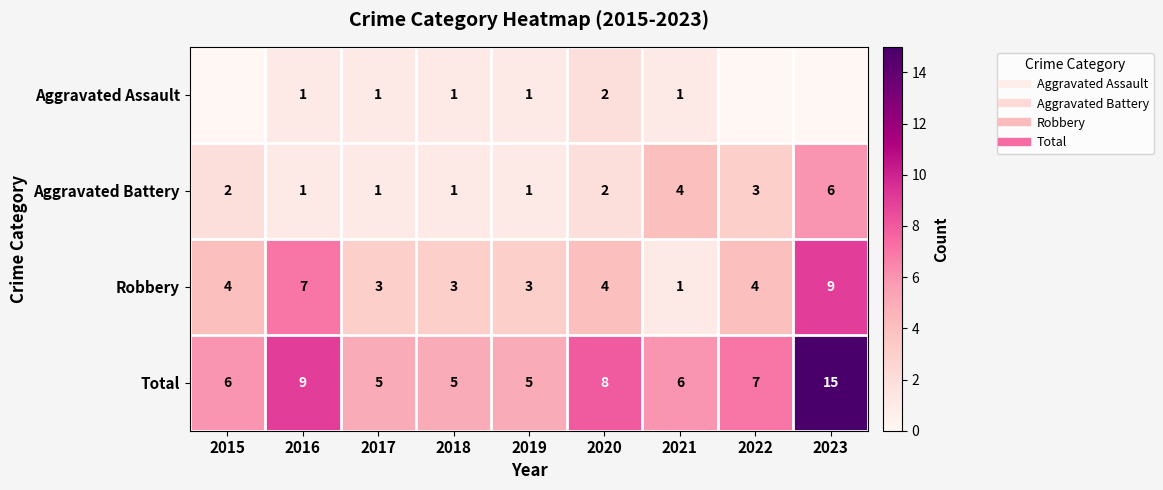

Rank the categories by Total value from highest to lowest.

2023, 2016, 2020, 2022, 2015, 2021, 2017, 2018, 2019